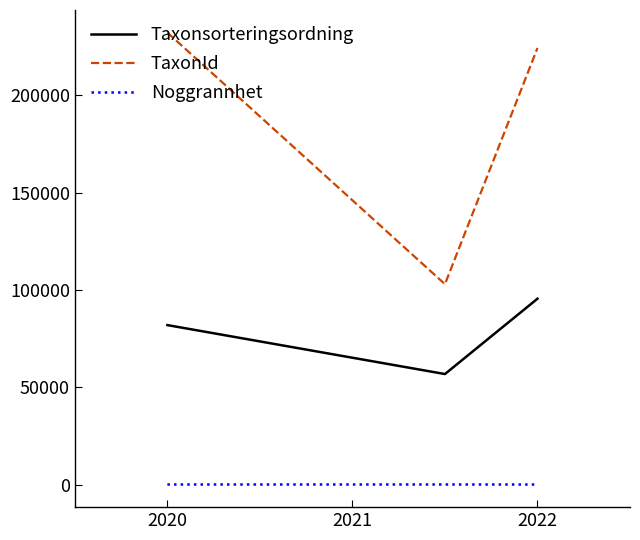

Which series has the largest total across all categories?

TaxonId